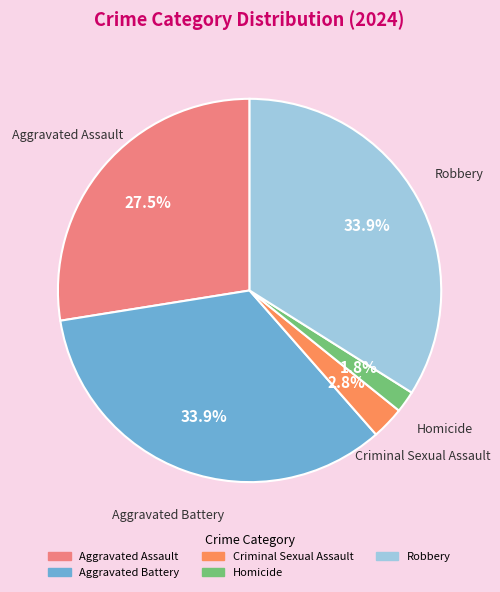

To the nearest percent, what is the combined percentage of Robbery and Aggravated Assault?

61%